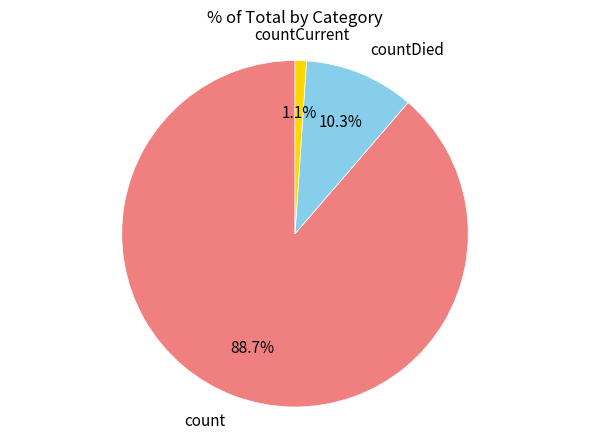

Is there any slice that represents more than half of the pie?

Yes